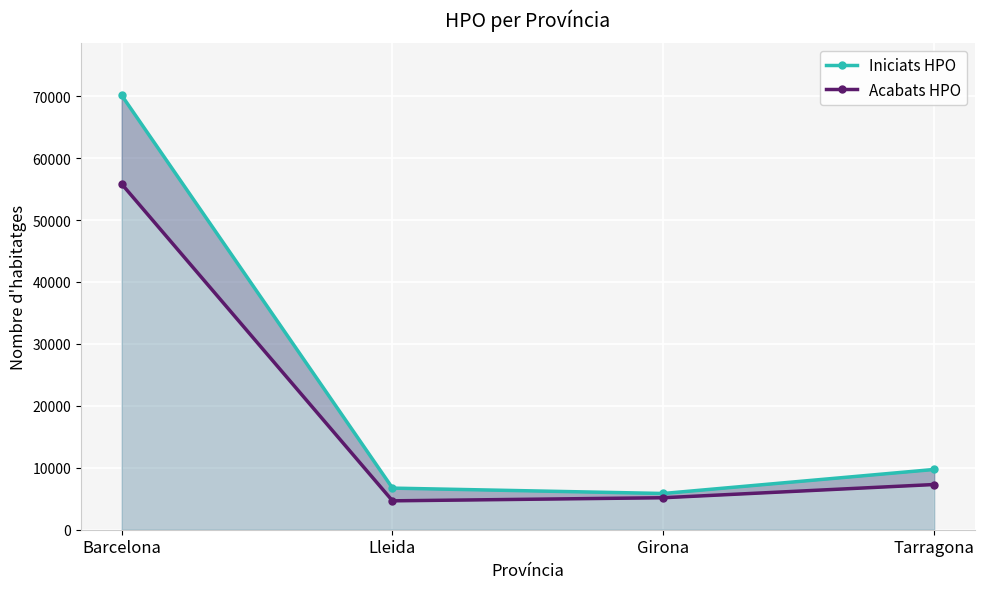

Does the chart display data point markers on the line(s)?

Yes